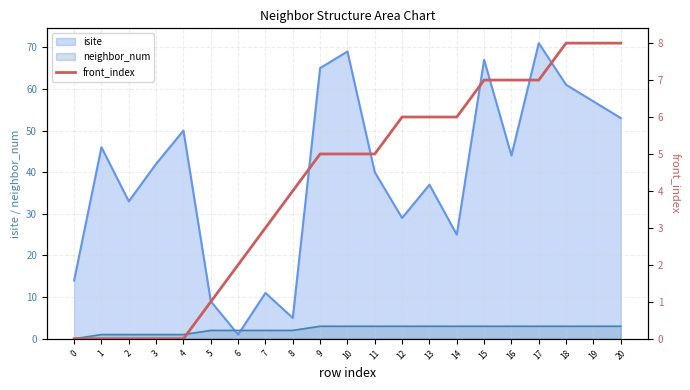

True or false: isite has a value of 33 at 2.

True